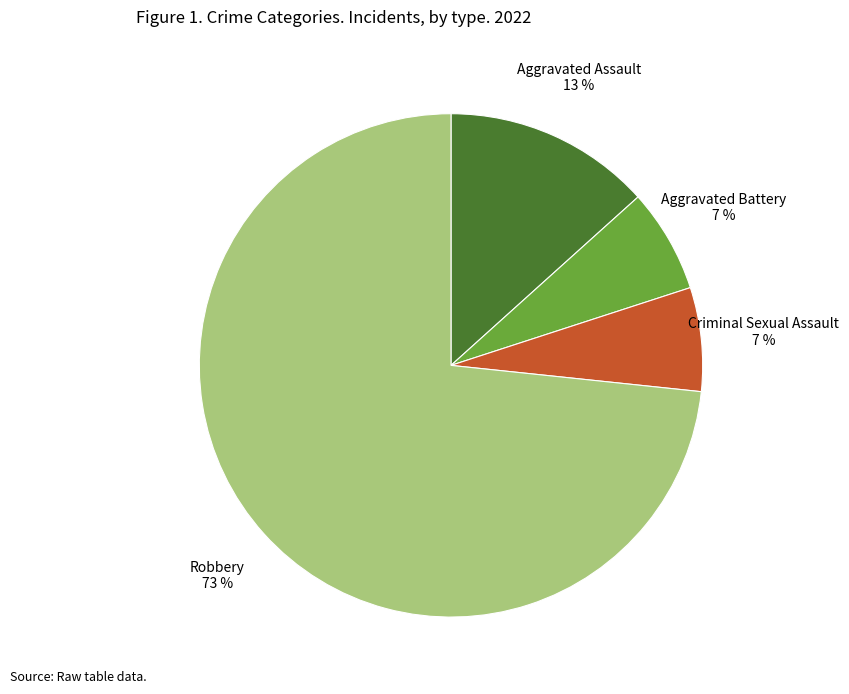

Combined, do Aggravated Assault and Aggravated Battery account for over 50%?

No